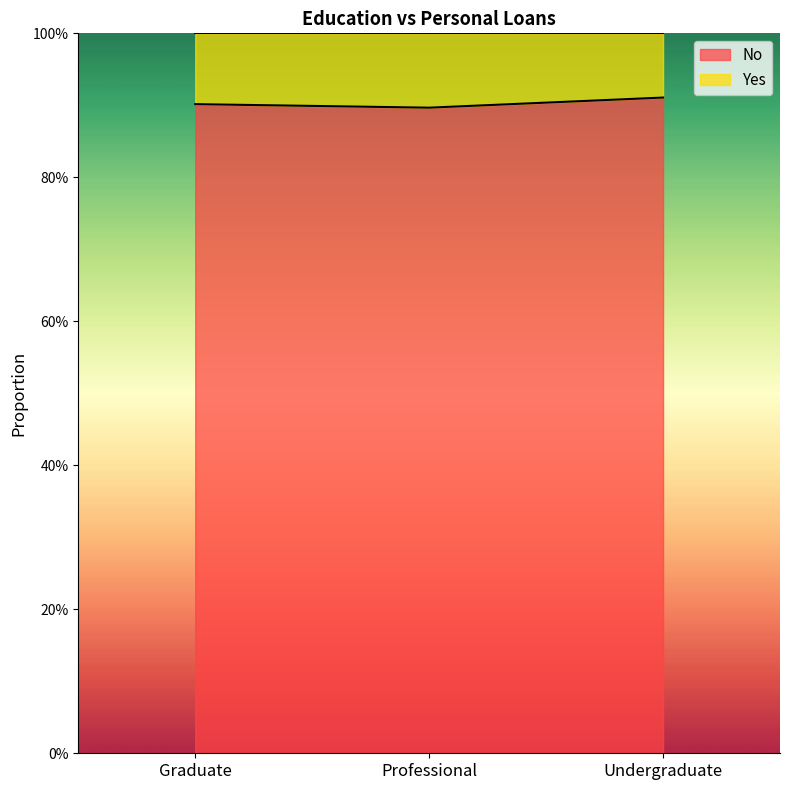

What position from the left is Professional?

2